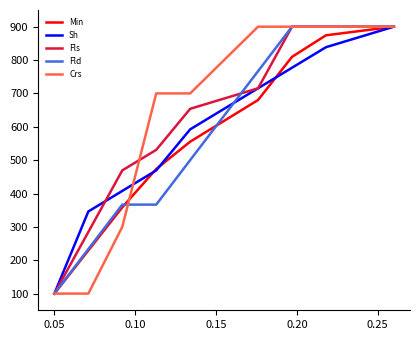

What is the highest value of the Fls series?

900.0